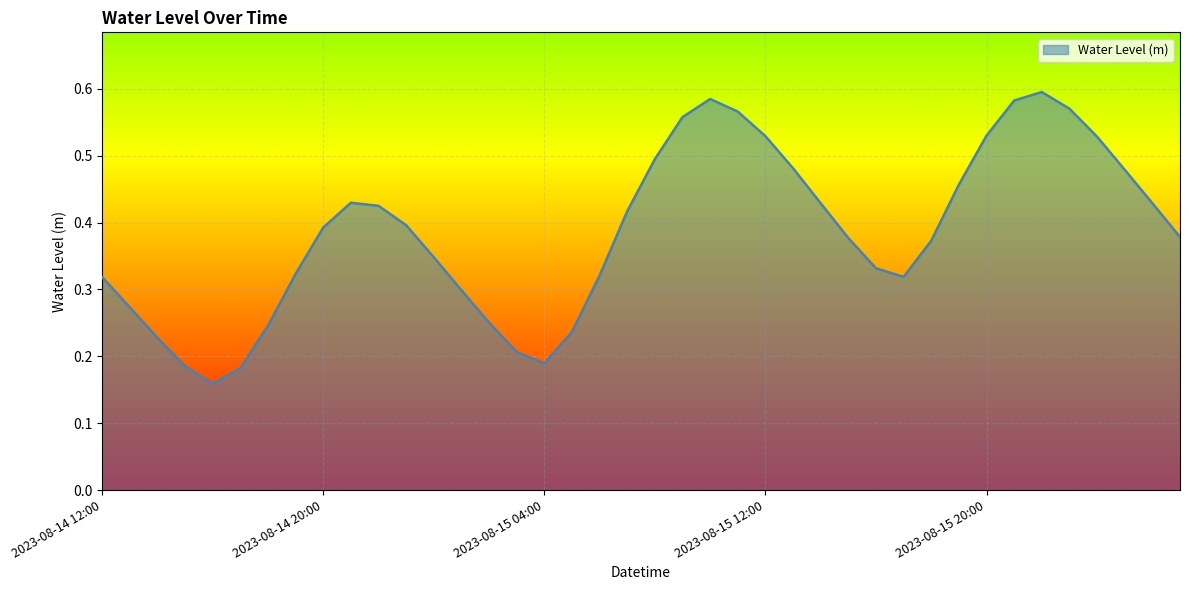

Count the number of data series in this chart.

1